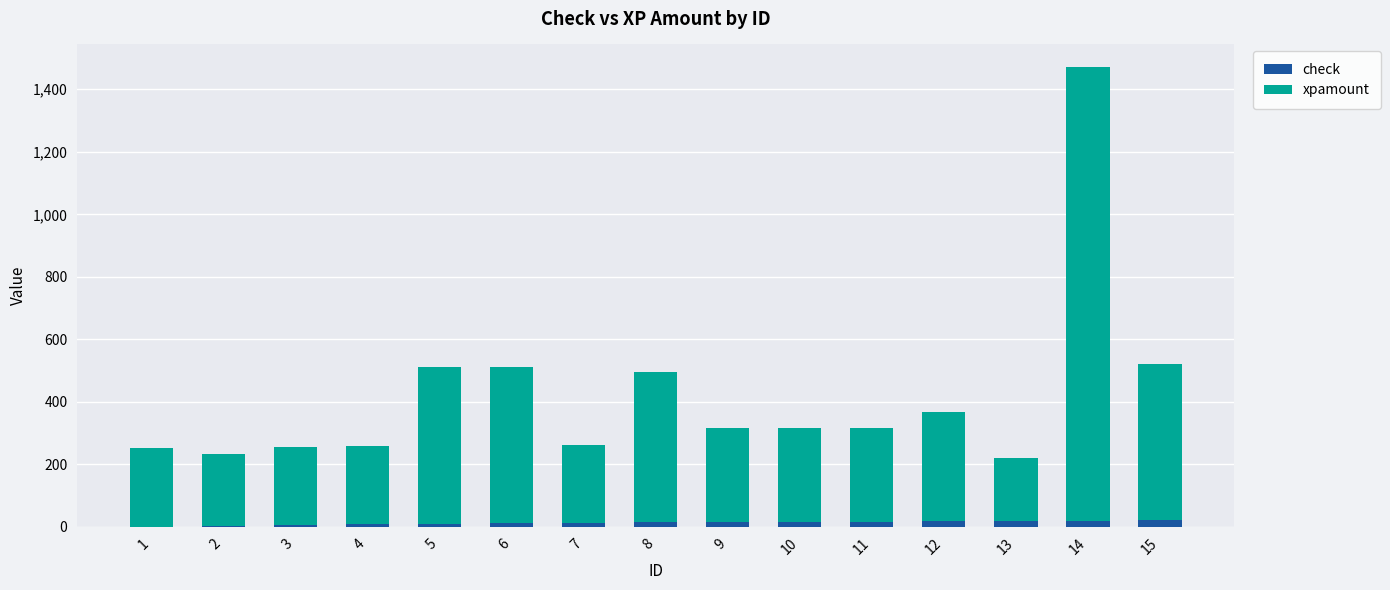

The xpamount series shows 99 at 10. True or false?

False